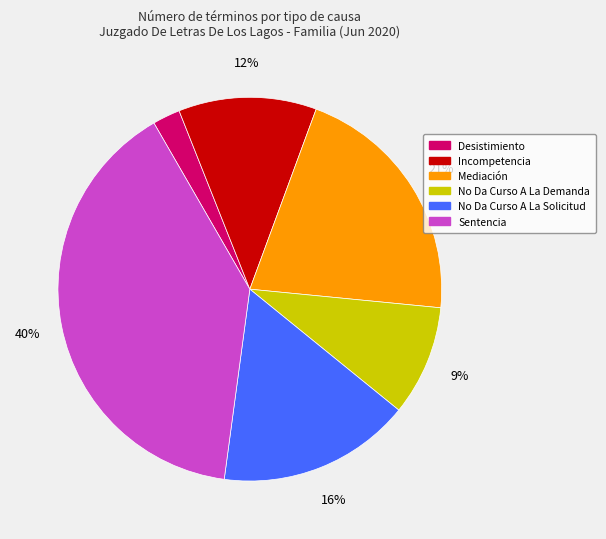

What is the largest slice in the pie chart?

Sentencia